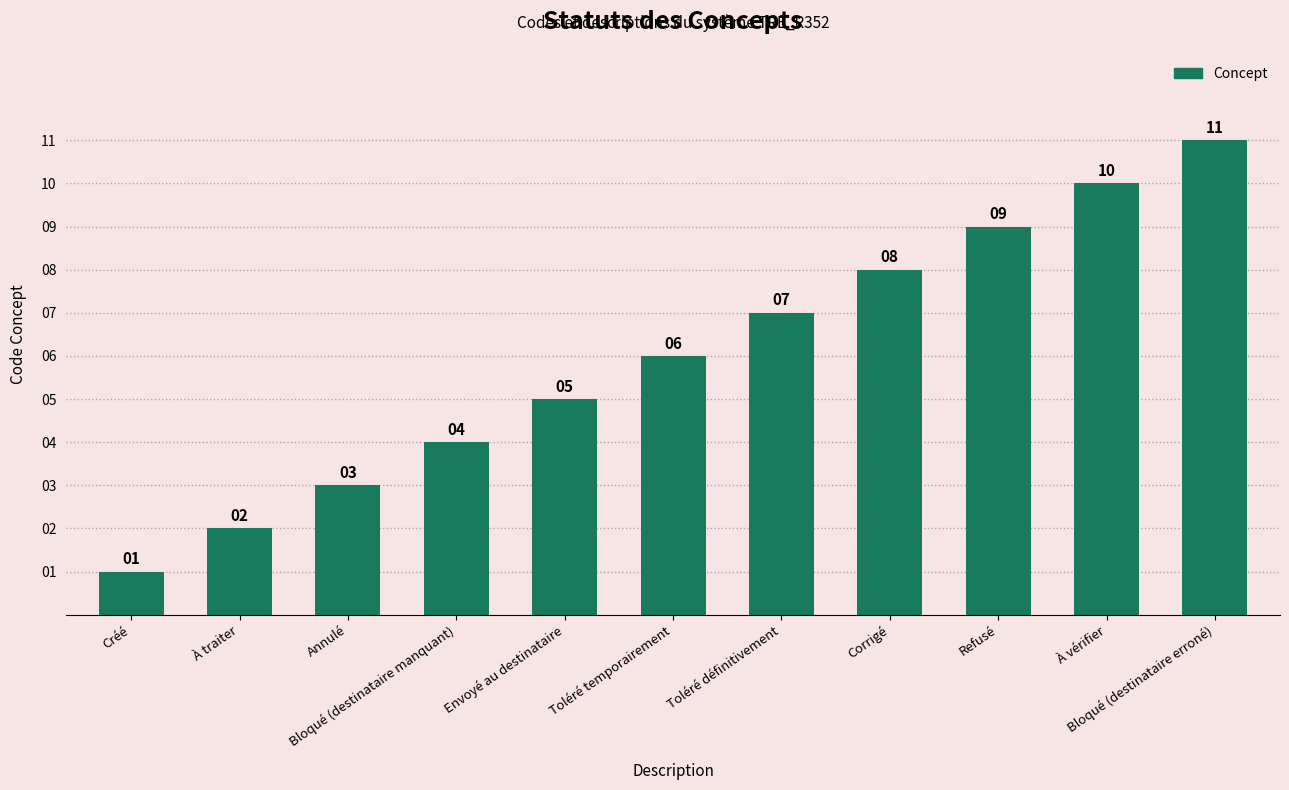

What is the greatest value displayed?

11